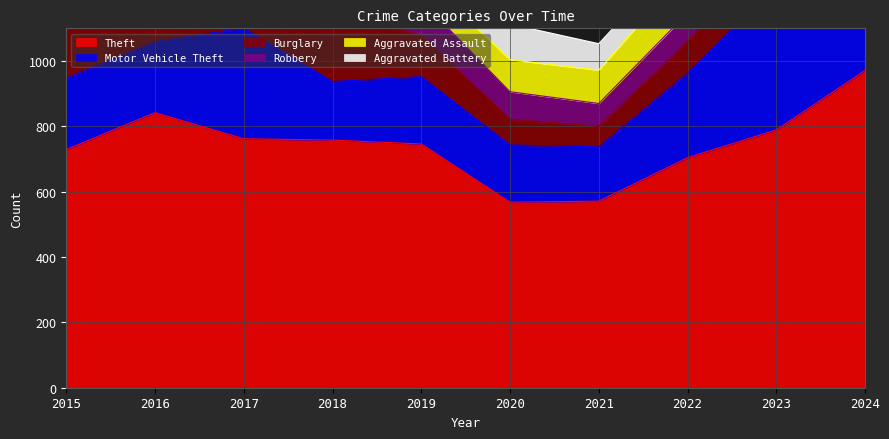

Reading right to left, what are all the values shown in this chart?

Theft: 2024=971	2023=789	2022=704	2021=571	2020=568	2019=746	2018=758	2017=762	2016=842	2015=729
Motor Vehicle Theft: 2024=341	2023=443	2022=259	2021=166	2020=175	2019=206	2018=179	2017=339	2016=217	2015=219
Burglary: 2024=90	2023=109	2022=97	2021=63	2020=79	2019=126	2018=222	2017=281	2016=259	2015=212
Robbery: 2024=151	2023=190	2022=87	2021=70	2020=84	2019=107	2018=135	2017=148	2016=152	2015=123
Aggravated Assault: 2024=151	2023=122	2022=136	2021=102	2020=98	2019=78	2018=97	2017=90	2016=95	2015=91
Aggravated Battery: 2024=112	2023=80	2022=64	2021=81	2020=109	2019=91	2018=56	2017=96	2016=89	2015=94